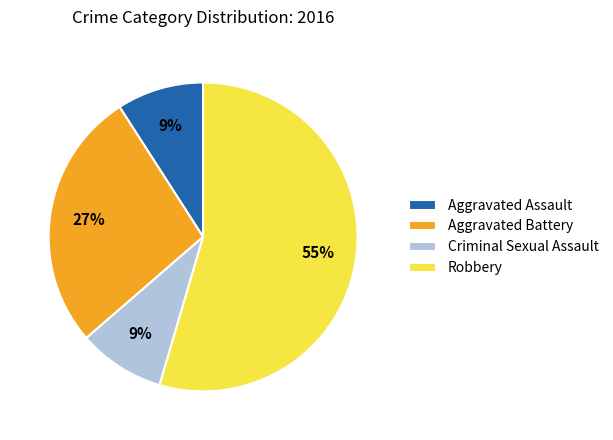

Is it true that Criminal Sexual Assault is 9% of the pie?

True